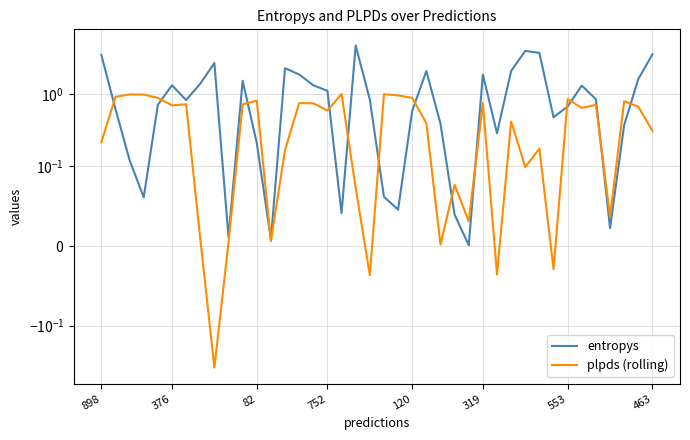

Rank the series at 553 from lowest to highest value.

plpds (rolling), entropys